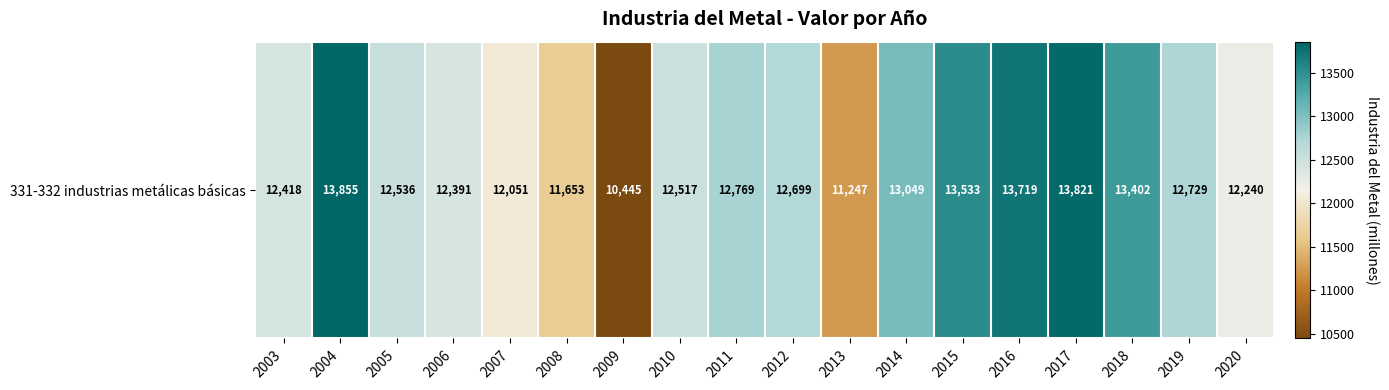

Which label corresponds to the largest value in the chart?

2004